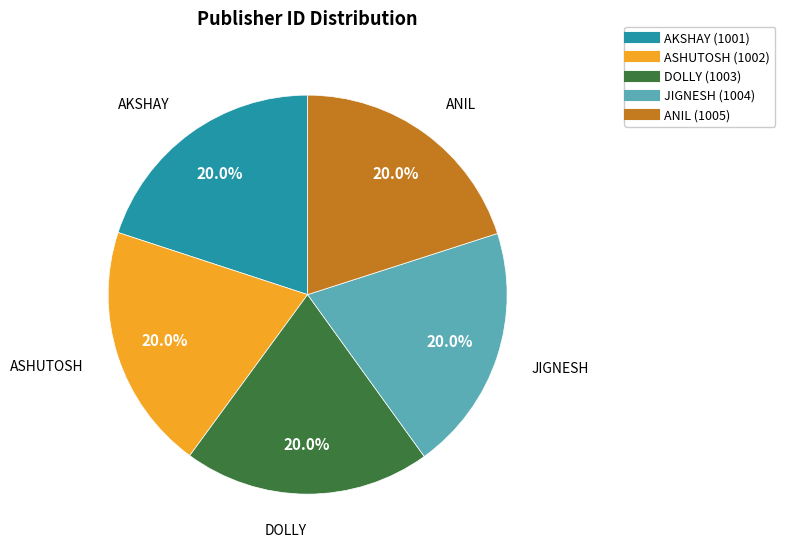

How many segments does this pie chart have?

5